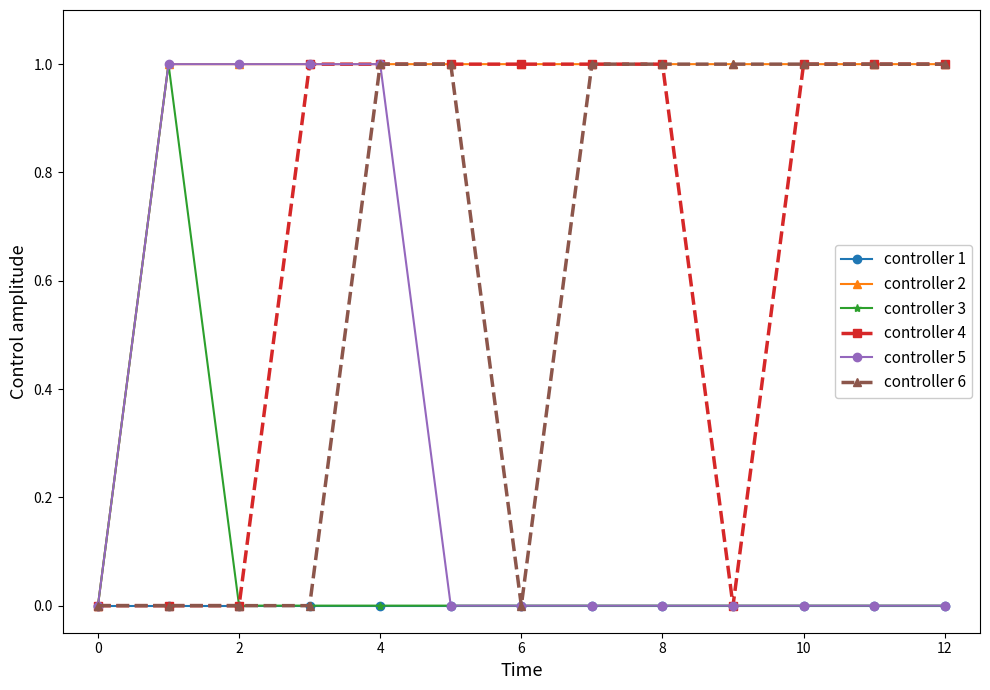

How many lines are shown in the chart?

6